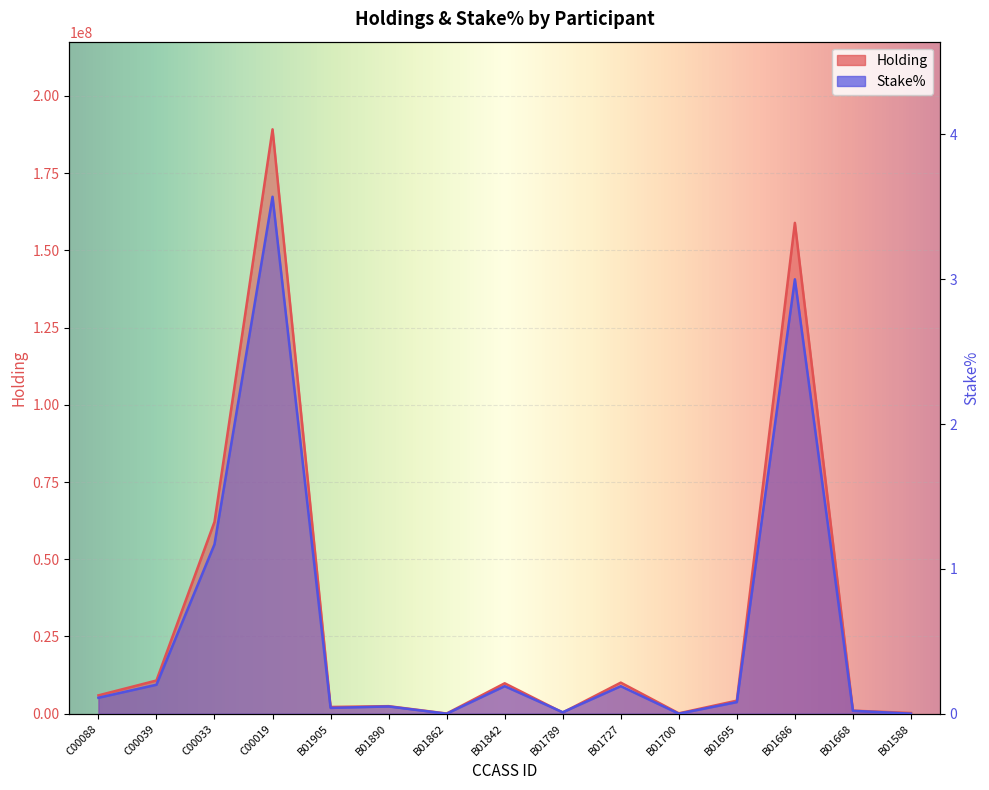

Reading left to right, extract all data points from this chart.

Holding: C00088=5931743.0	C00039=10743934.0	C00033=62120817.0	C00019=189201757.0	B01905=2173000.0	B01890=2440108.0	B01862=52000.0	B01842=9844284.0	B01789=368104.0	B01727=10058325.0	B01700=121600.0	B01695=4219600.0	B01686=158915139.0	B01668=981600.0	B01588=222000.0
Stake%: C00088=0.1	C00039=0.2	C00033=1.2	C00019=3.6	B01905=0.0	B01890=0.1	B01862=0.0	B01842=0.2	B01789=0.0	B01727=0.2	B01700=0.0	B01695=0.1	B01686=3.0	B01668=0.0	B01588=0.0